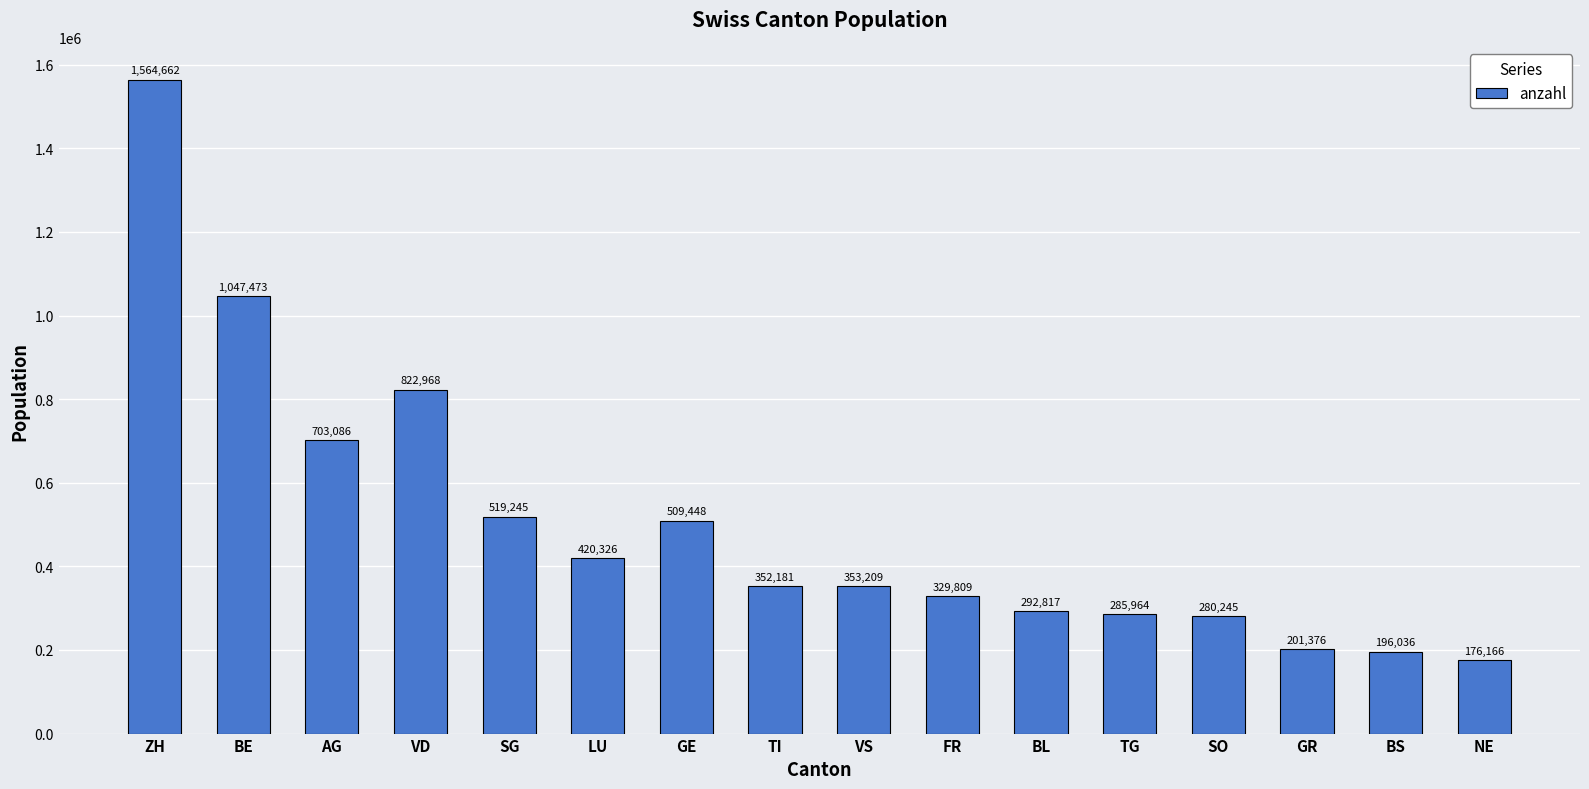

What is the difference between the second highest and second lowest values?

851437